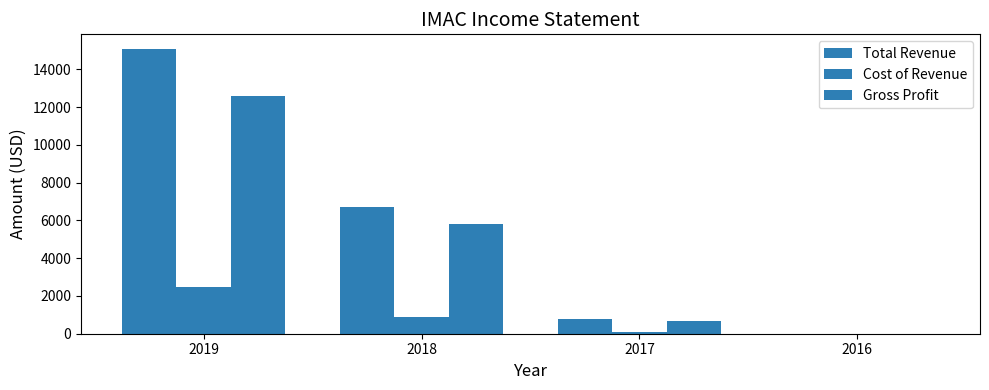

Reading right to left, extract all data points from this chart.

Total Revenue: 0	800	6700	15100
Cost of Revenue: 0	100	900	2500
Gross Profit: 0	700	5800	12600